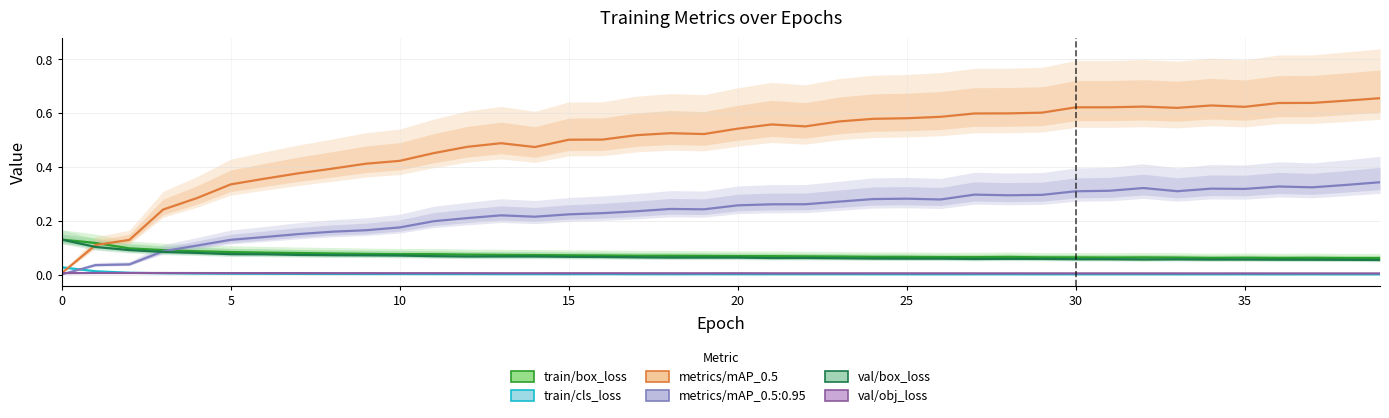

What is the highest value of the val/box_loss series?

0.1